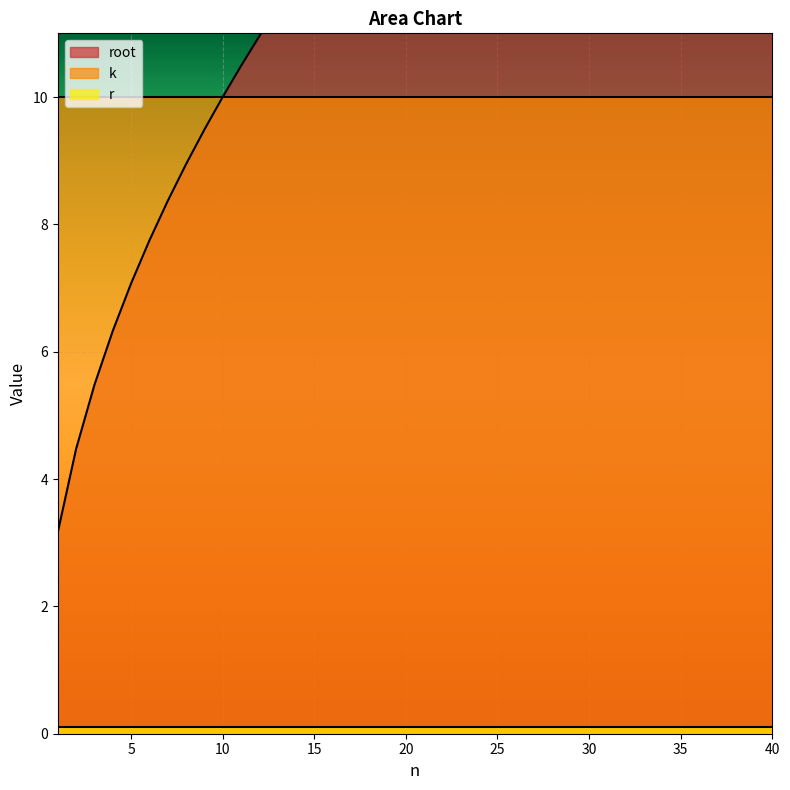

True or false: r_line and k_line intersect in this chart.

False